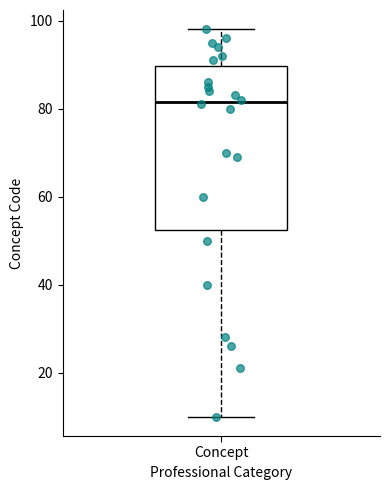

Where is the upper edge of the box for Concept on the y-axis? The values are not printed on the chart, so give them approximately, as read against the axis.

90